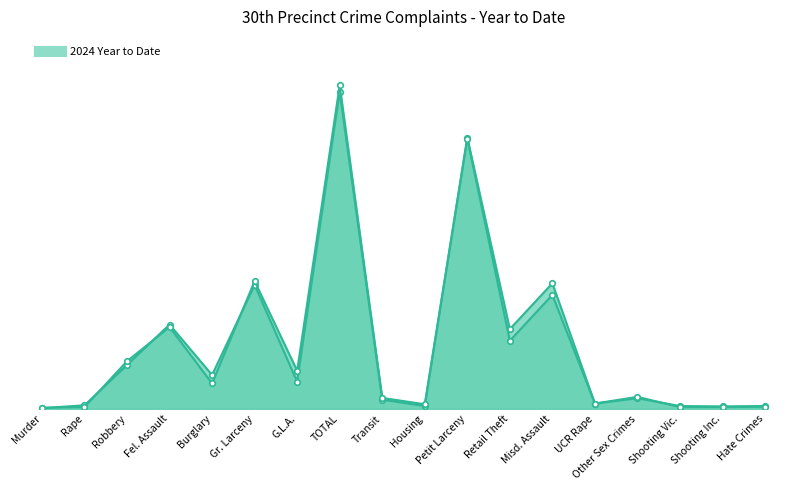

How many lines are shown in the chart?

2